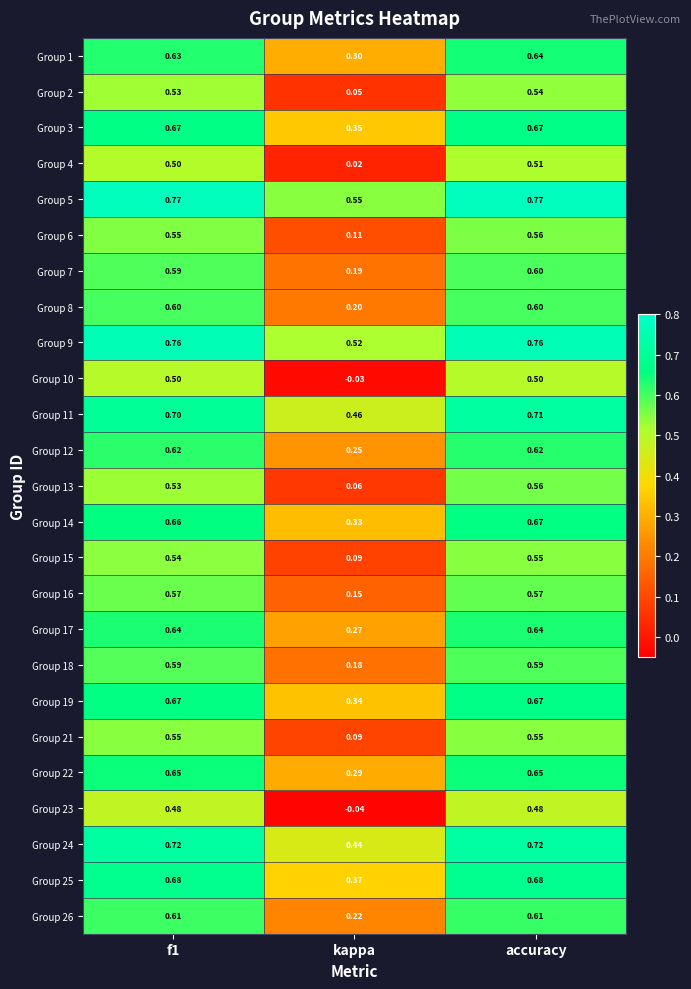

How many data points does each series have?

3